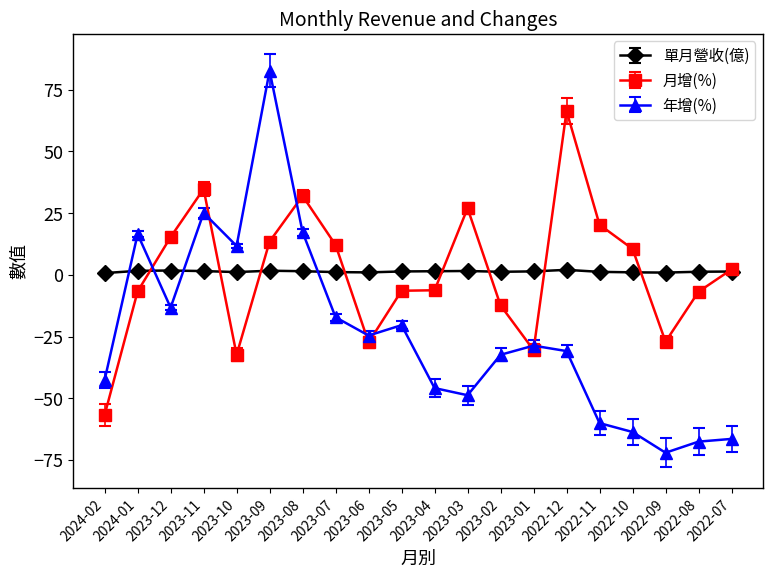

What is the spread (max minus min) of values at 2022-10?

74.2